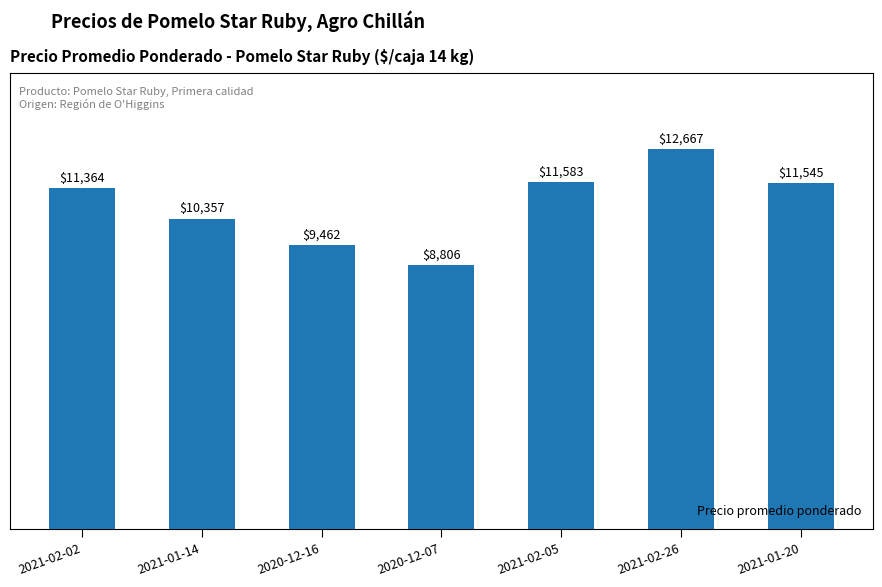

Reading right to left, transcribe all the data shown in this chart.

11545	12667	11583	8806	9462	10357	11364